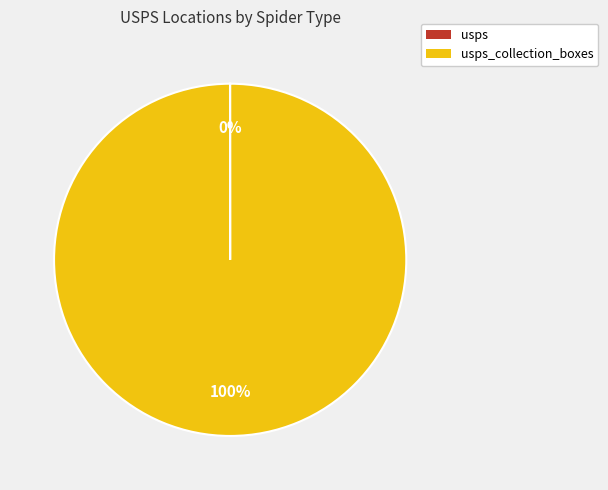

Is there a majority slice in this chart?

Yes